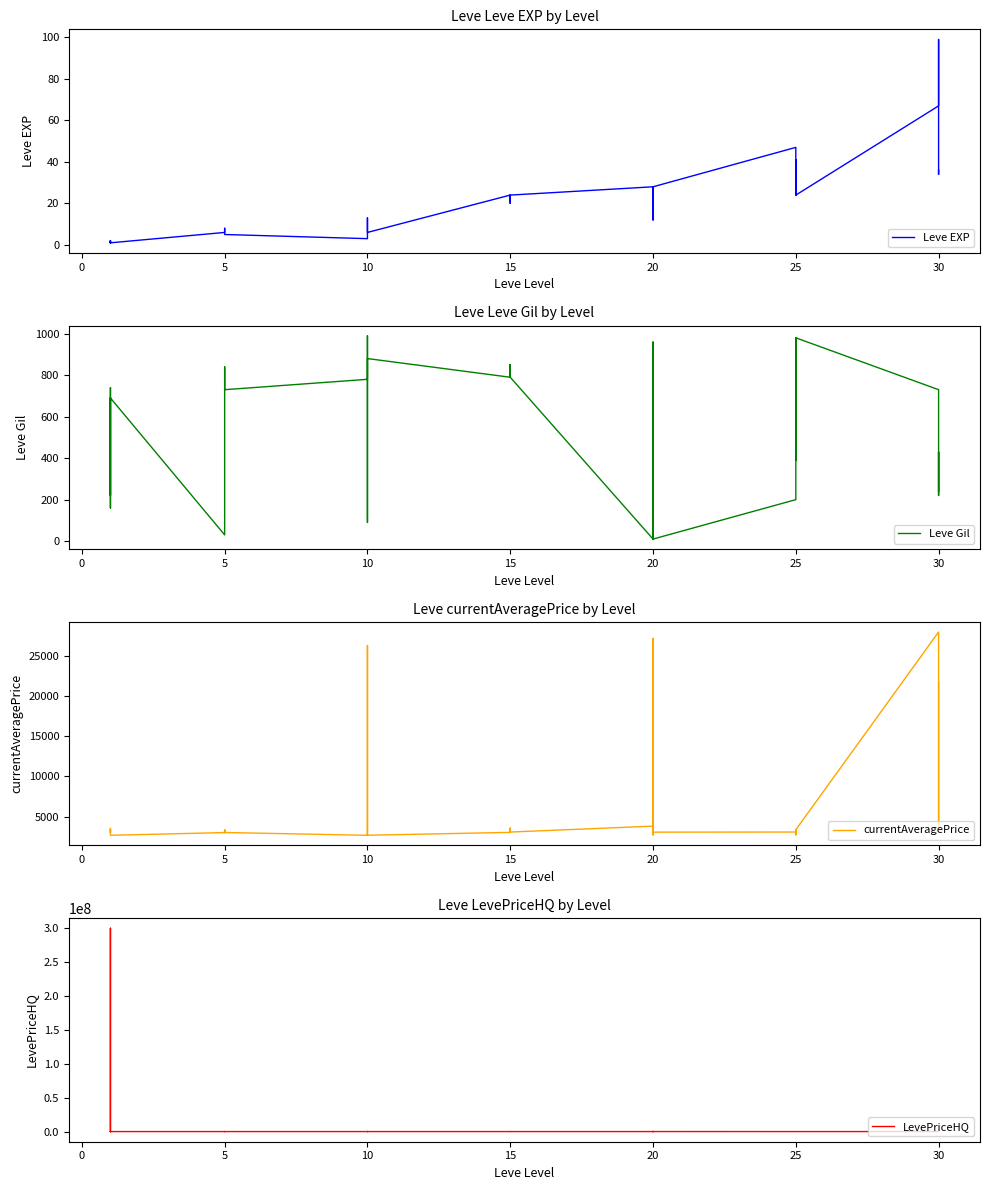

Reading left to right, list all the values displayed in this chart.

Leve EXP: 1	2	1	1	2	1	6	6	8	6	6	5	3	9	9	13	6	6	24	21	24	21	20	24	28	16	28	28	12	28	47	36	24	41	36	24	67	99	34	36
Leve Gil: 690	220	690	160	740	690	30	30	460	840	840	730	780	990	990	90	880	880	790	850	790	850	790	790	10	800	10	10	960	10	200	390	980	630	390	980	730	220	430	240
currentAveragePrice: 3307	3309	2996	3515	3000	2661	2999	3015	3313	3001	3316	3008	2658	2670	26304	3539	3543	2666	3023	3341	3041	3325	3561	3064	3800	27174	3053	3568	2700	3052	3066	2734	3349	3341	2734	3351	27990	3106	3601	21725
LevePriceHQ: 19996	0	300000000	0	500	0	0	0	0	5999	0	1500	1399	75000	69999	8500	0	2000	0	0	0	20499	9980	0	0	72499	0	9649	0	22500	0	0	0	0	0	0	0	0	4800	44622